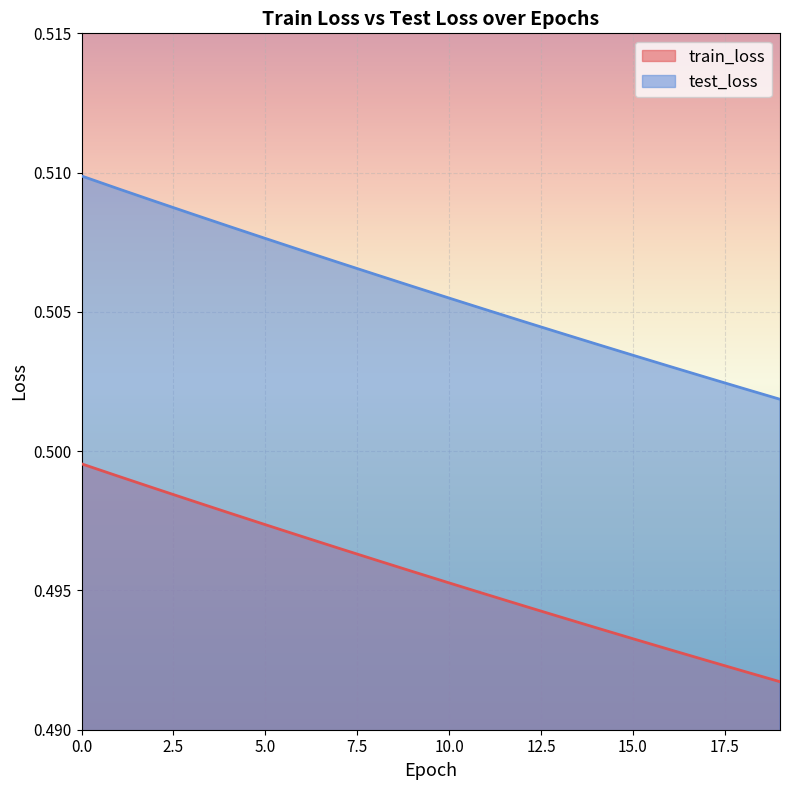

What is the average value of the train_loss series?

0.5